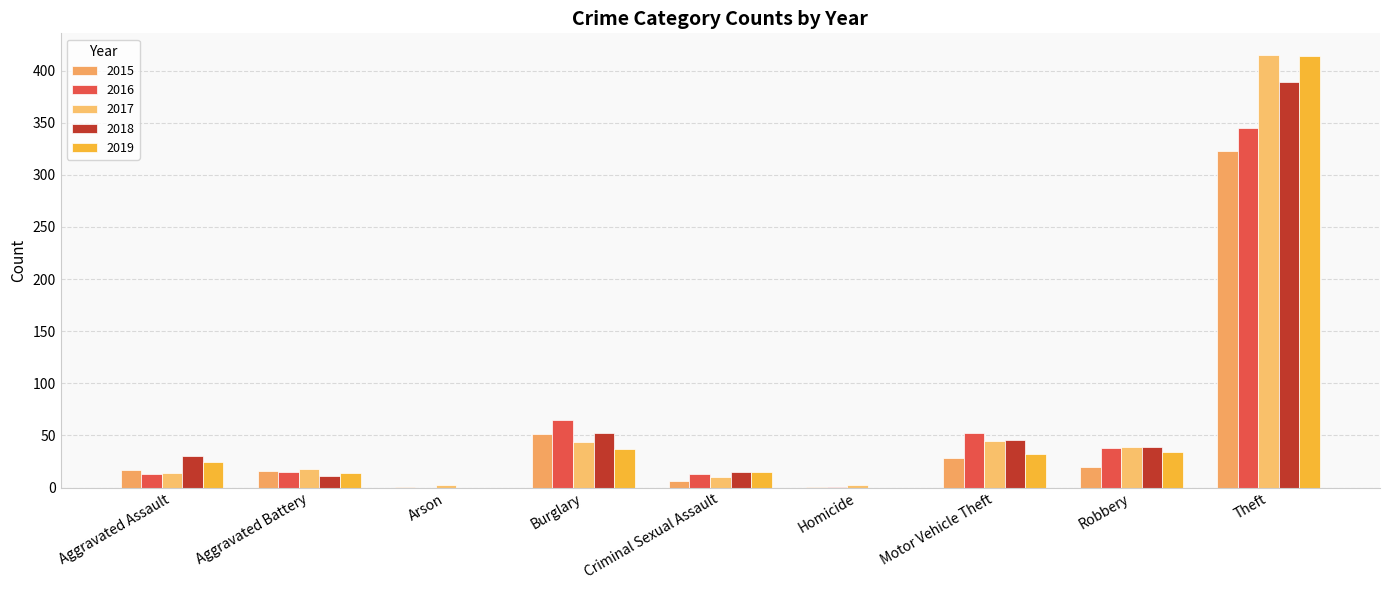

At which category does the chart reach its peak across all series?

Theft